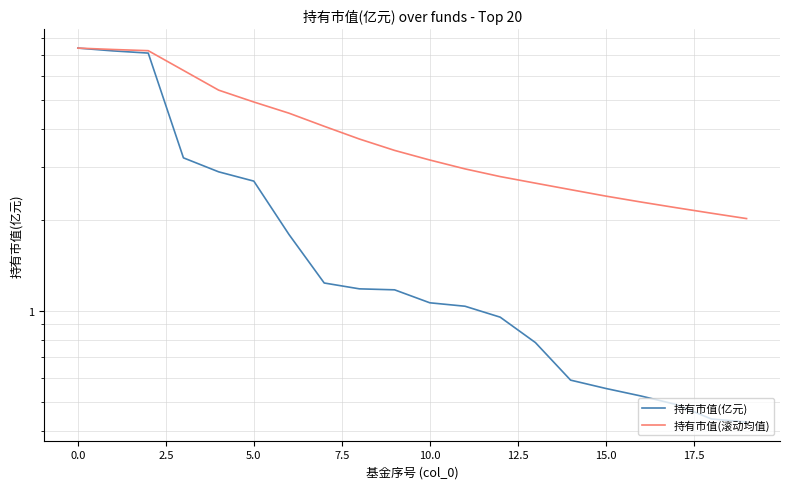

Is it true that 持有市值(亿元) equals 0.5 at 17?

True